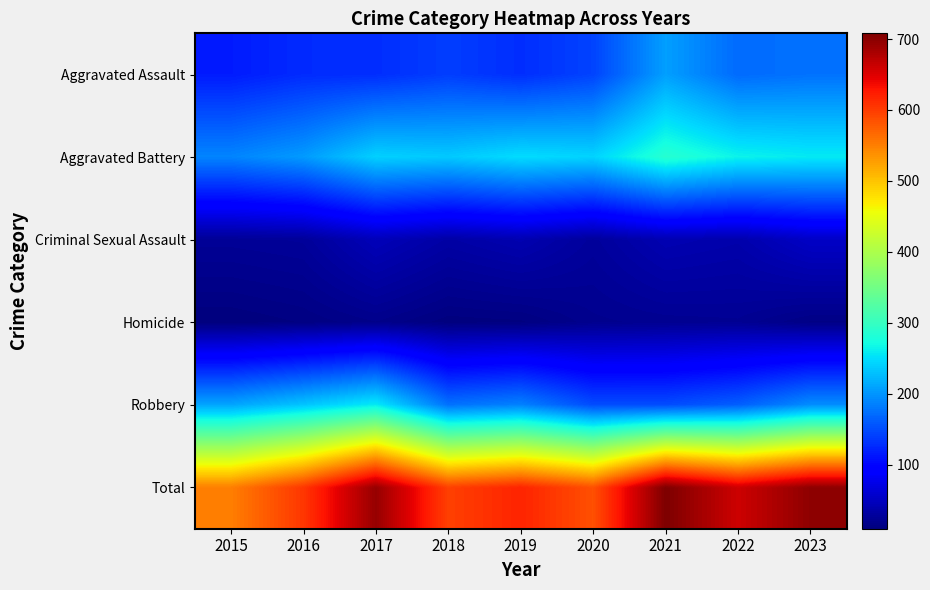

Reading left to right, extract all data points from this chart.

Aggravated Assault: 2015=116	2016=127	2017=129	2018=140	2019=129	2020=144	2021=207	2022=171	2023=176
Aggravated Battery: 2015=189	2016=204	2017=241	2018=236	2019=249	2020=243	2021=287	2022=265	2023=258
Criminal Sexual Assault: 2015=25	2016=27	2017=46	2018=34	2019=41	2020=28	2021=42	2022=38	2023=54
Homicide: 2015=10	2016=13	2017=18	2018=11	2019=12	2020=20	2021=22	2022=23	2023=15
Robbery: 2015=211	2016=233	2017=259	2018=176	2019=187	2020=150	2021=150	2022=163	2023=195
Total: 2015=551	2016=604	2017=693	2018=597	2019=618	2020=585	2021=708	2022=660	2023=698